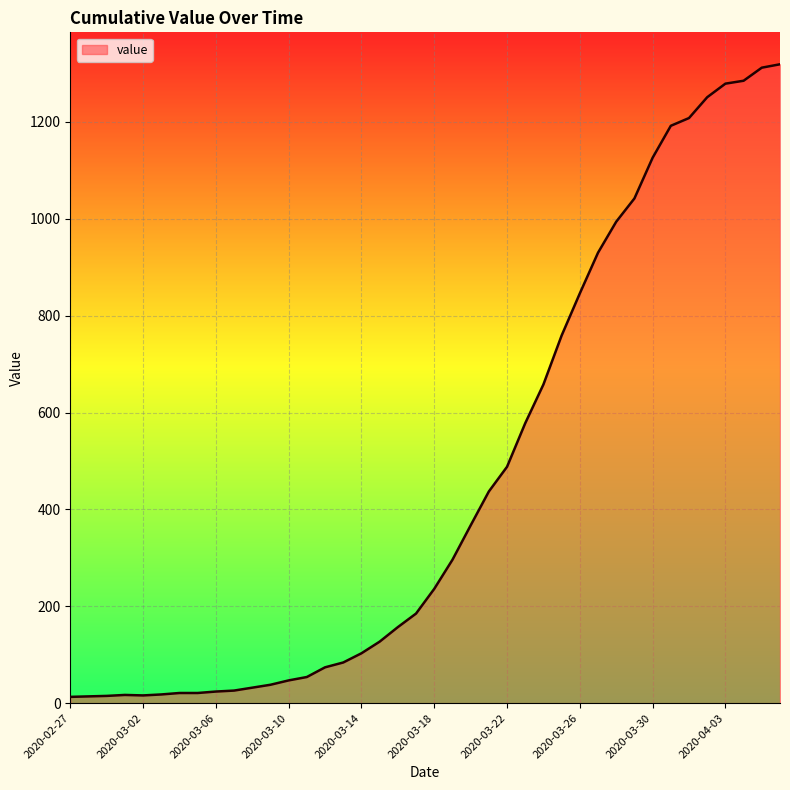

What is the maximum value shown in the chart?

1319